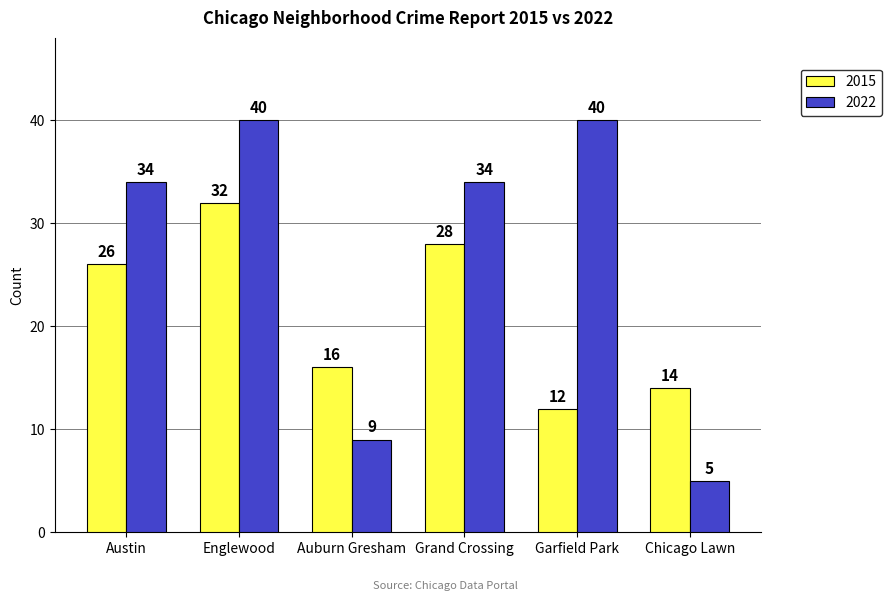

Which series changed the most between Grand Crossing and Chicago Lawn?

2022